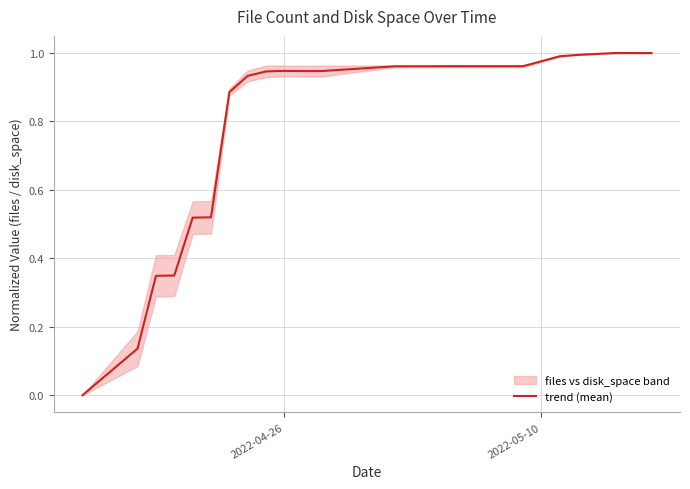

How many interior local valleys (lower than both neighbors) does the data have?

1